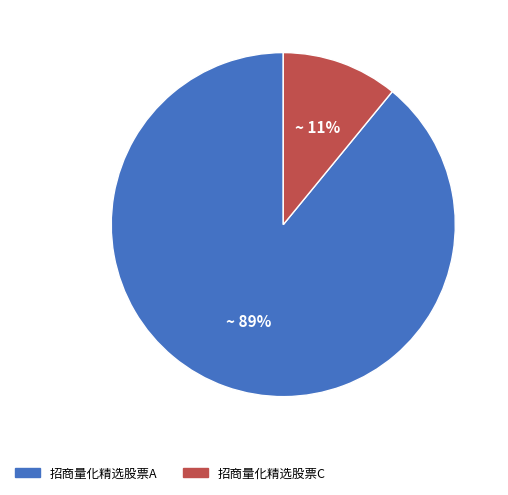

Rank the categories by value from lowest to highest.

招商量化精选股票C, 招商量化精选股票A